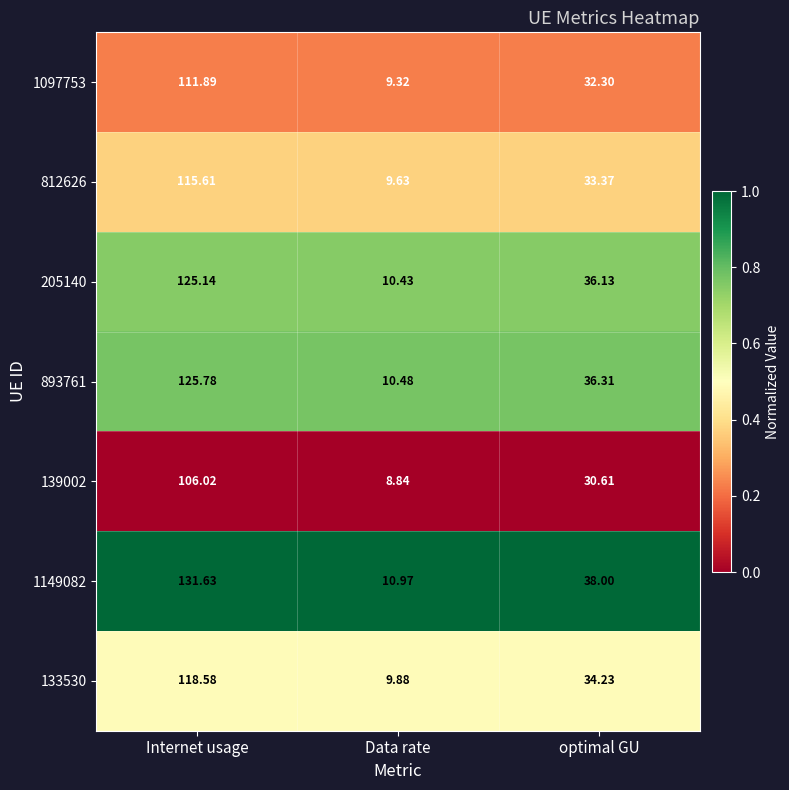

Is the value of 139002 at Internet usage greater than the value of 205140 at Internet usage?

No